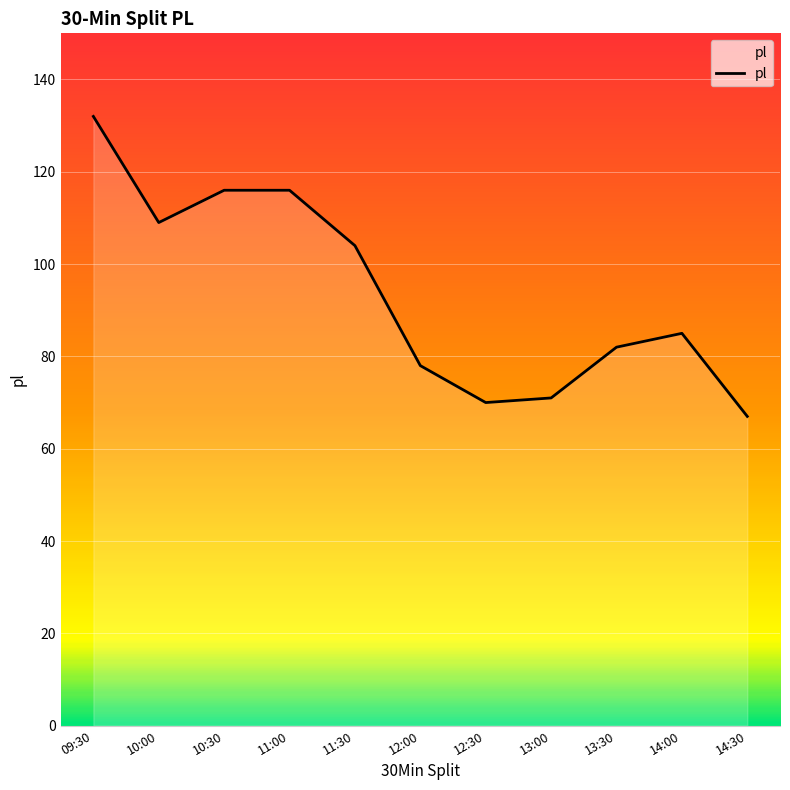

The value at 12:00 is 78. True or false?

True